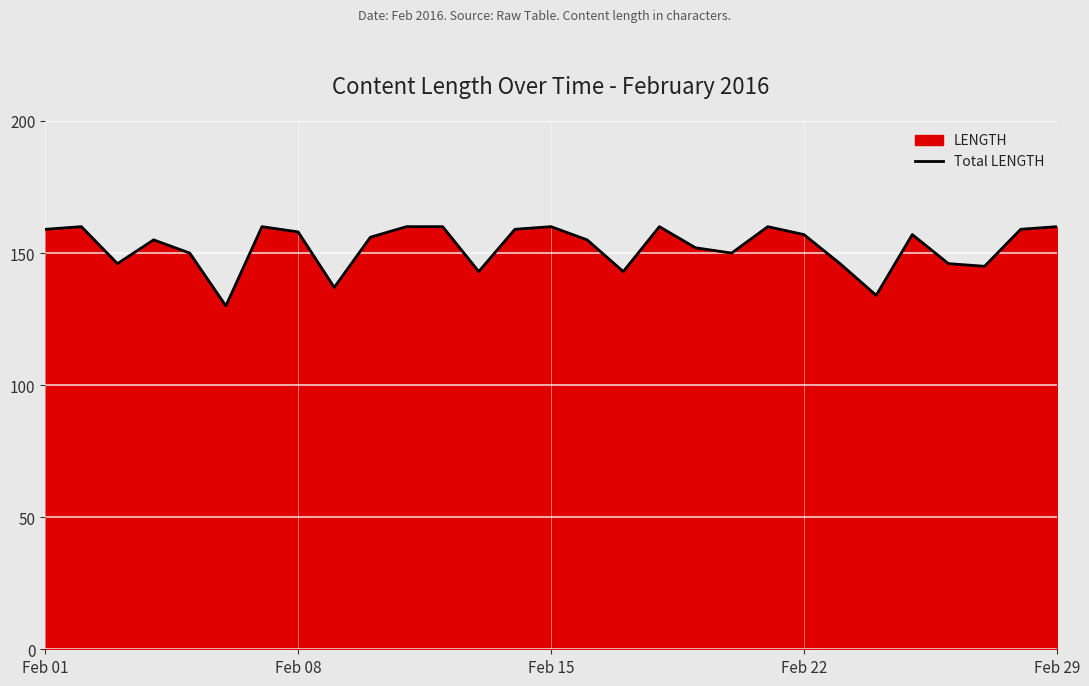

What is the smallest value displayed?

130